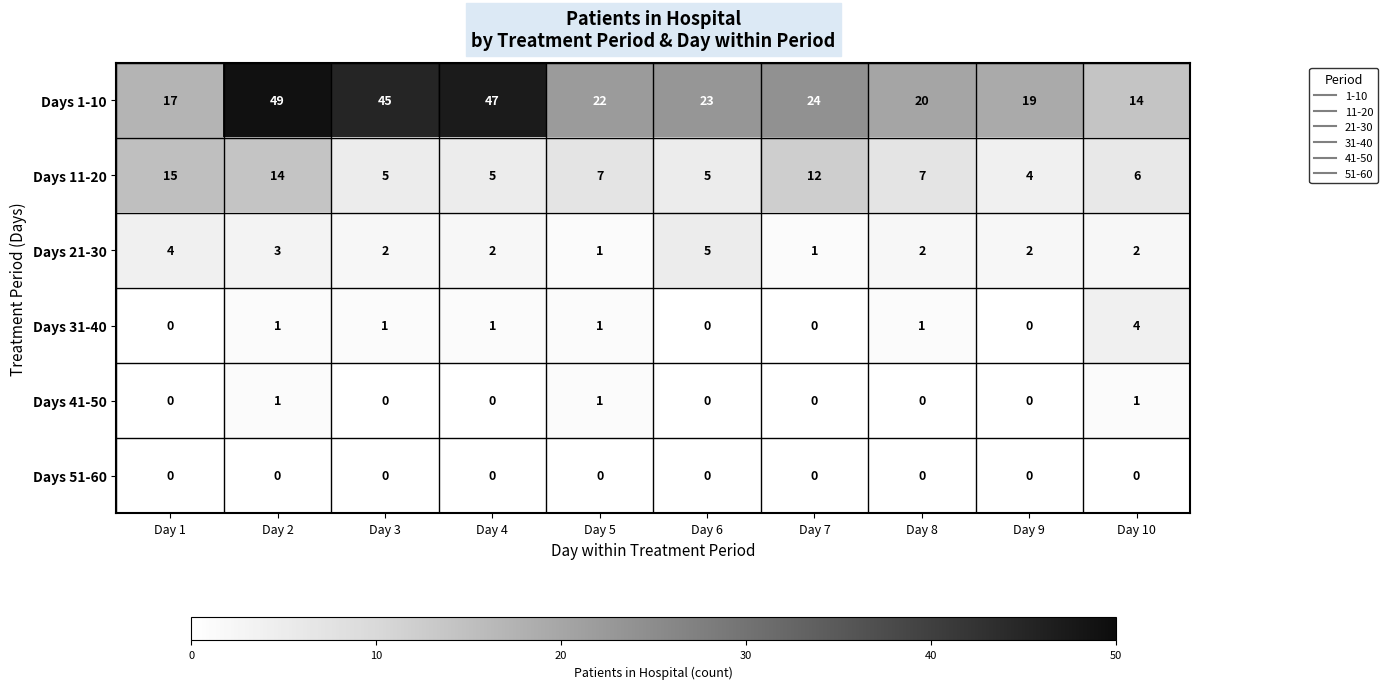

Between Day 7 and Day 10, which series saw the biggest shift?

Days 1-10